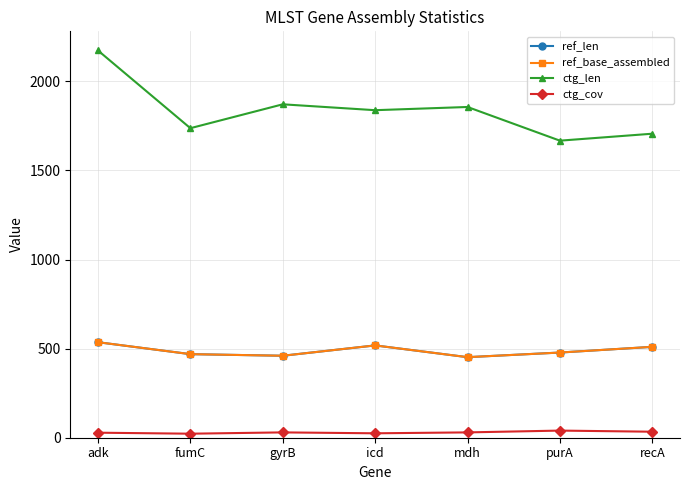

What is the label of the 2nd point from the right?

purA